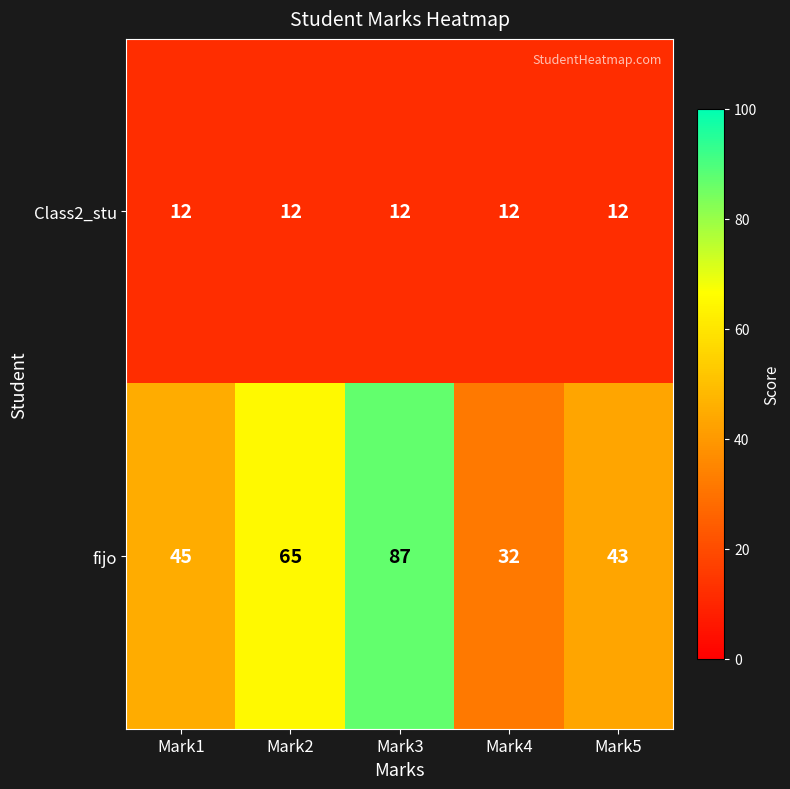

At Mark4, list the series in order from smallest to largest.

Class2_stu, fijo